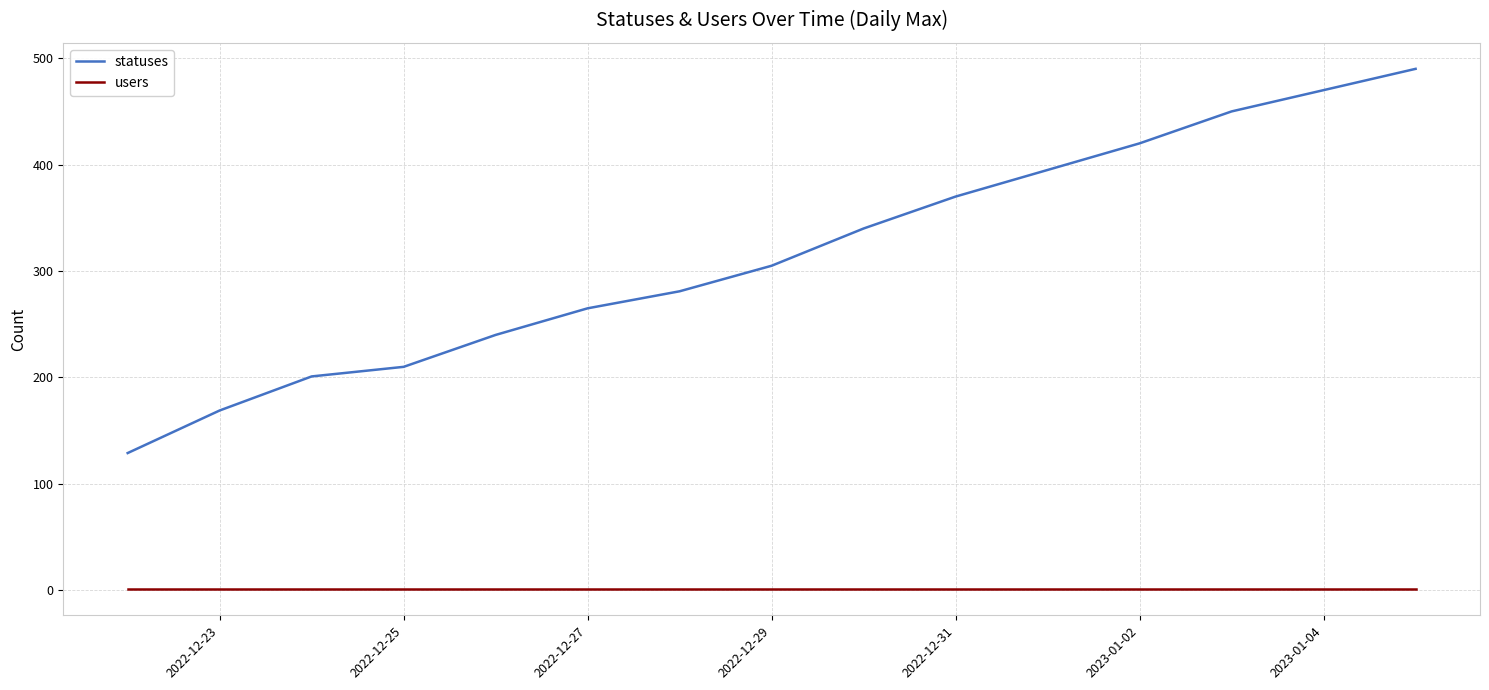

True or false: users and statuses intersect in this chart.

False